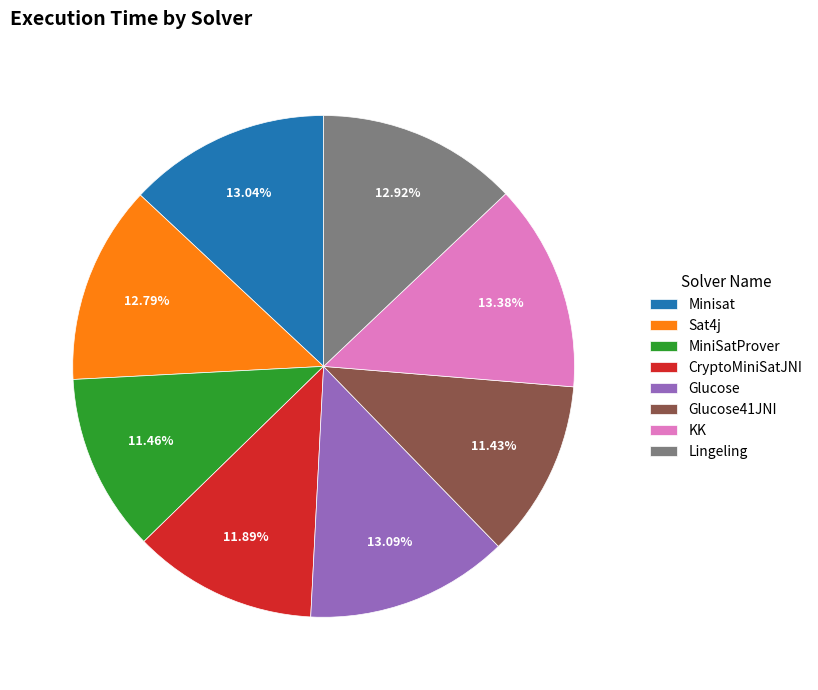

Which has a higher value, Glucose41JNI or Glucose?

Glucose